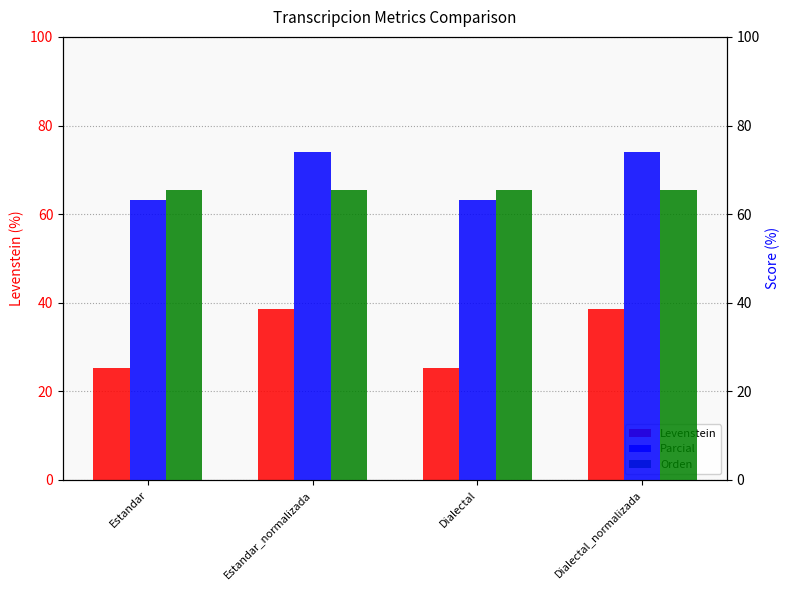

True or false: Parcial has a value of 74.1 at Dialectal_normalizada.

True